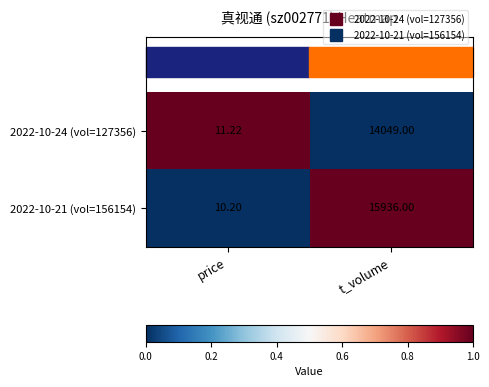

Which category has the lowest value in the 2022-10-21 (vol=156154) series?

price